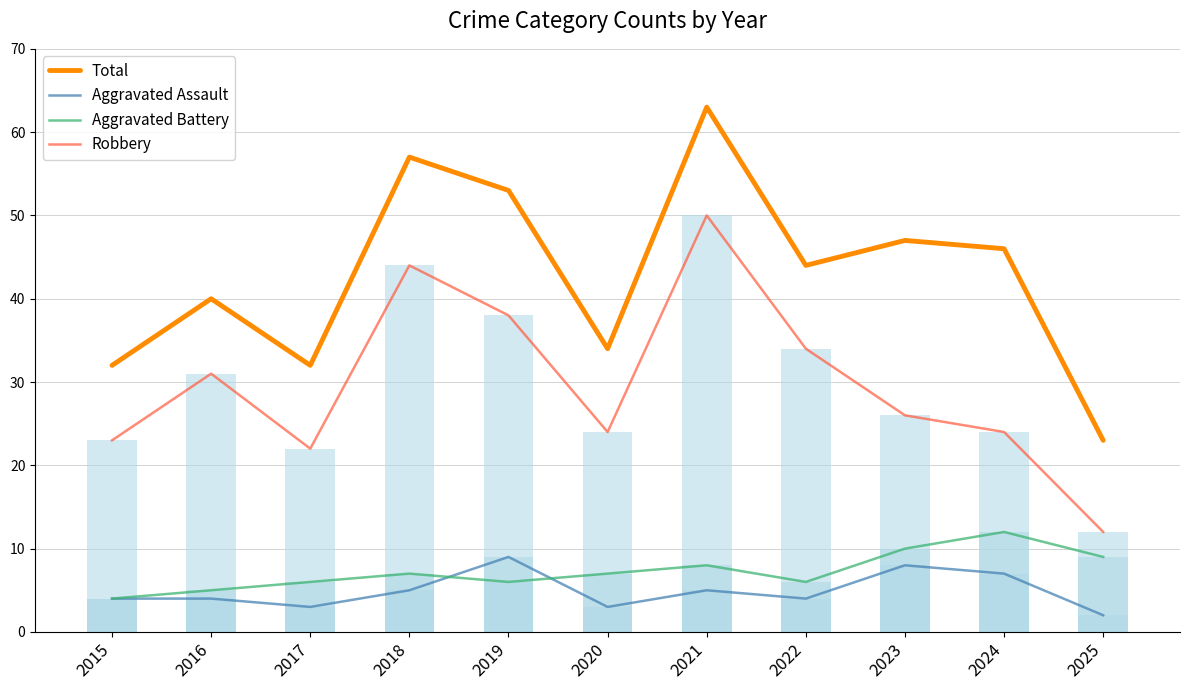

What are all the series names shown in the legend?

Total, Aggravated Assault, Aggravated Battery, Robbery